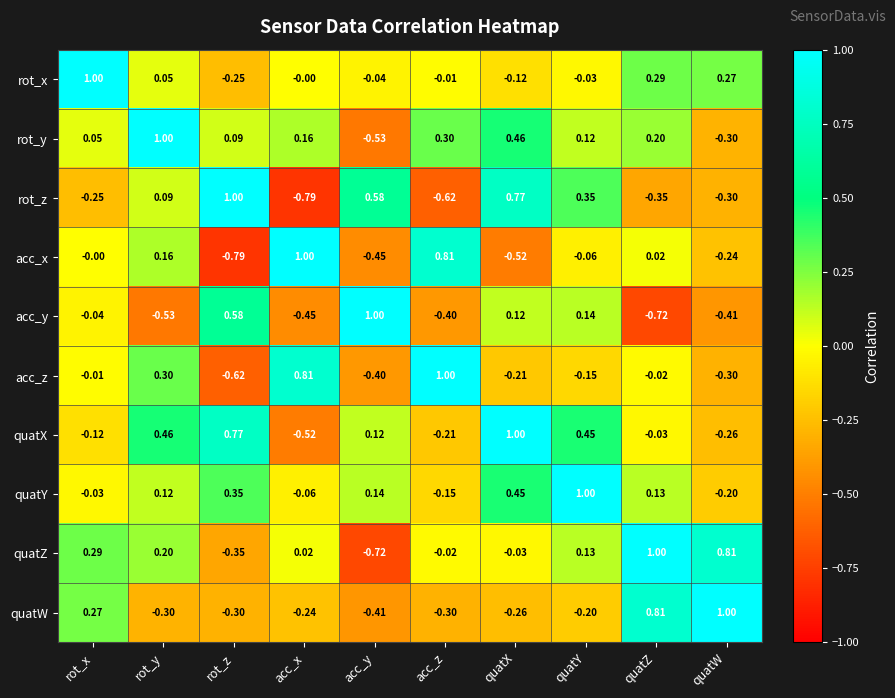

How many data points in quatZ are above 0?

6